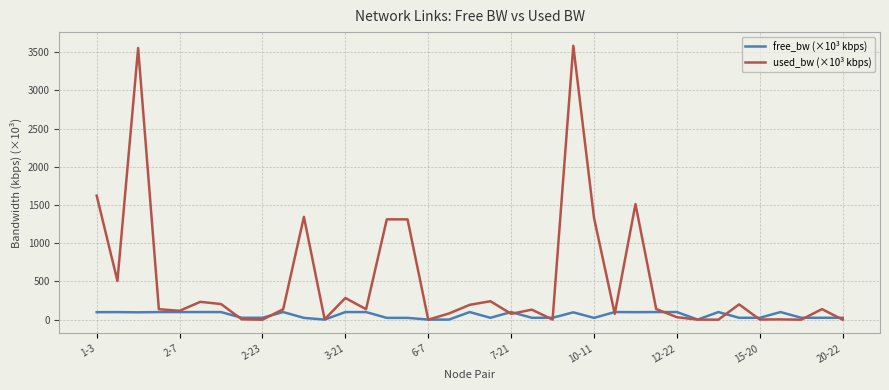

True or false: used_bw (×10³ kbps) and free_bw (×10³ kbps) cross at least once.

True